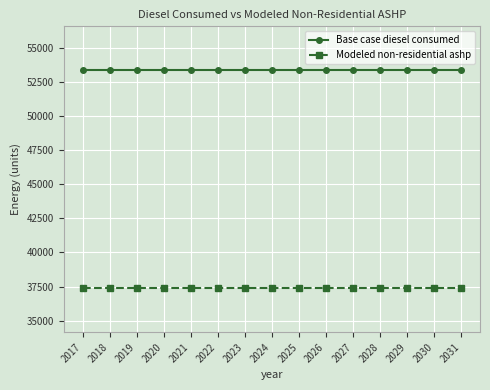

What is the sum of the Base case diesel consumed values at 2030 and 2017?

106730.5